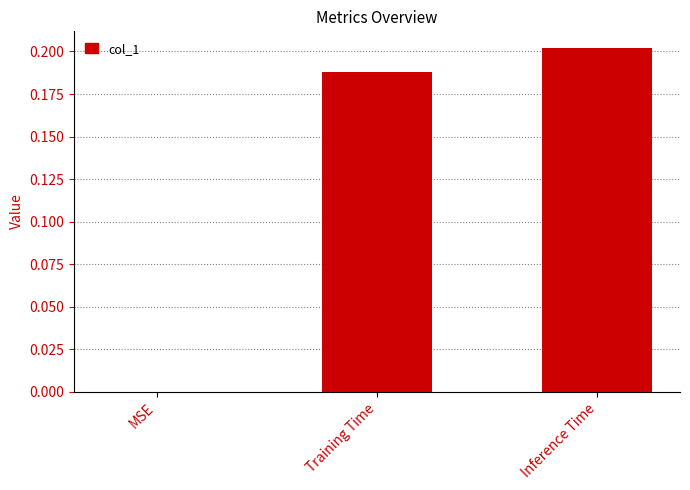

What is the sum of all values?

0.4